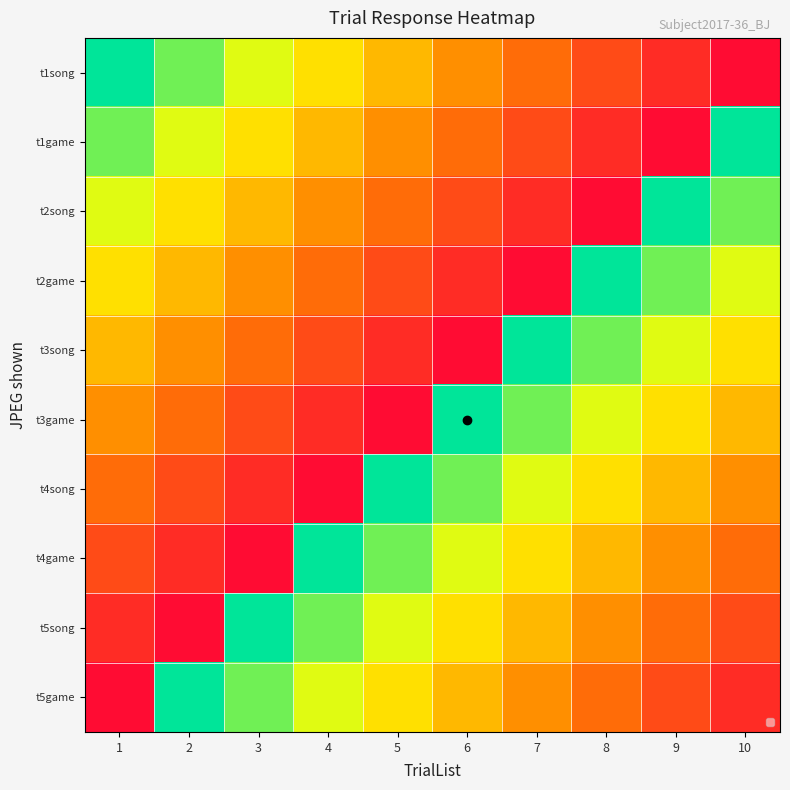

At how many categories does at least one series exceed 4?

10